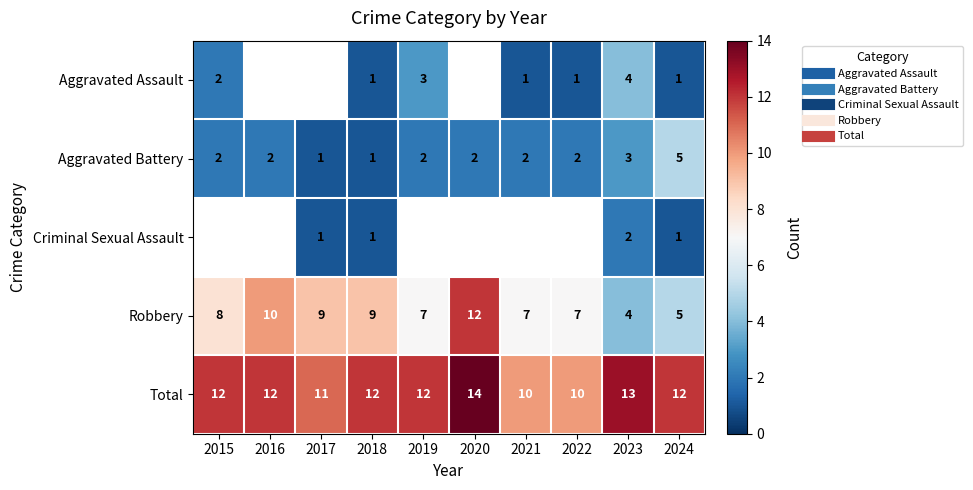

What is the difference between the Aggravated Battery values at 2015 and 2023?

1.0